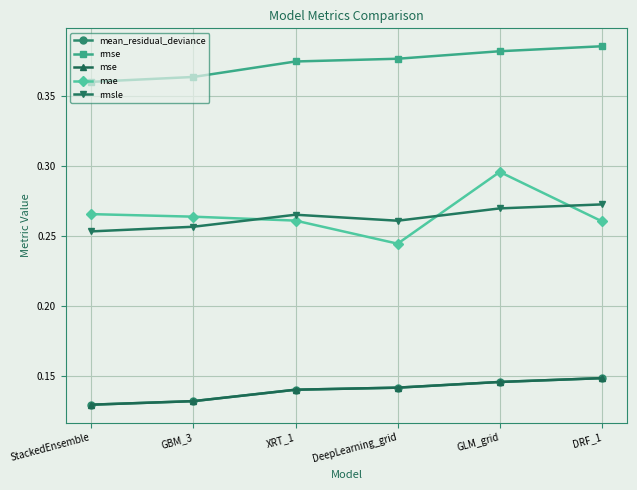

True or false: mse and rmse intersect in this chart.

False